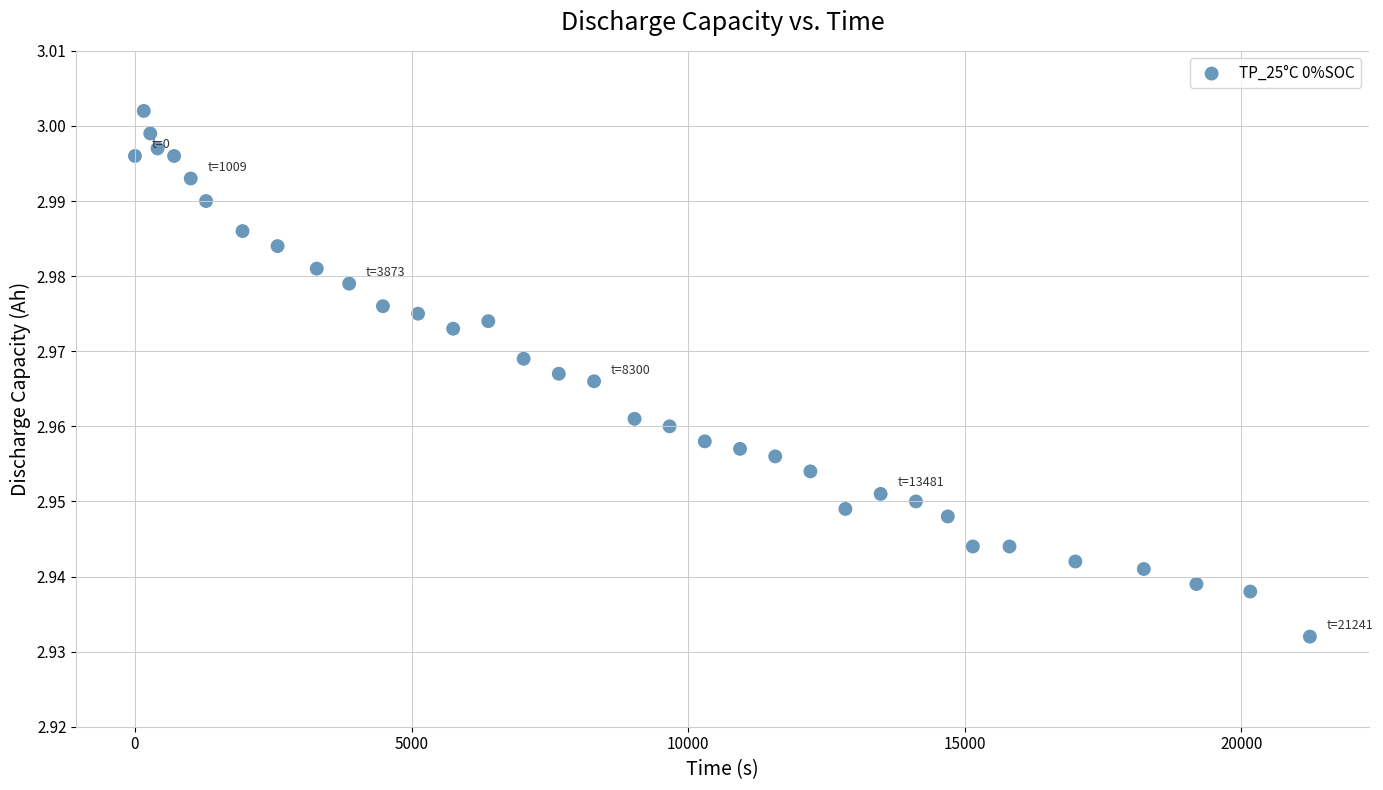

What is the range of X values (max minus min)?

21241.0